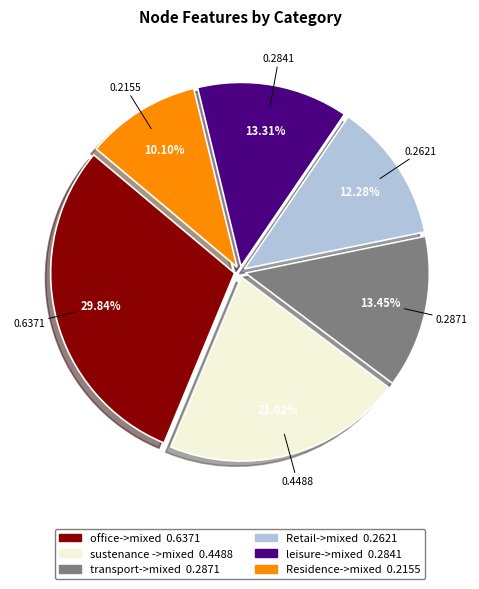

Is there any slice that represents more than half of the pie?

No